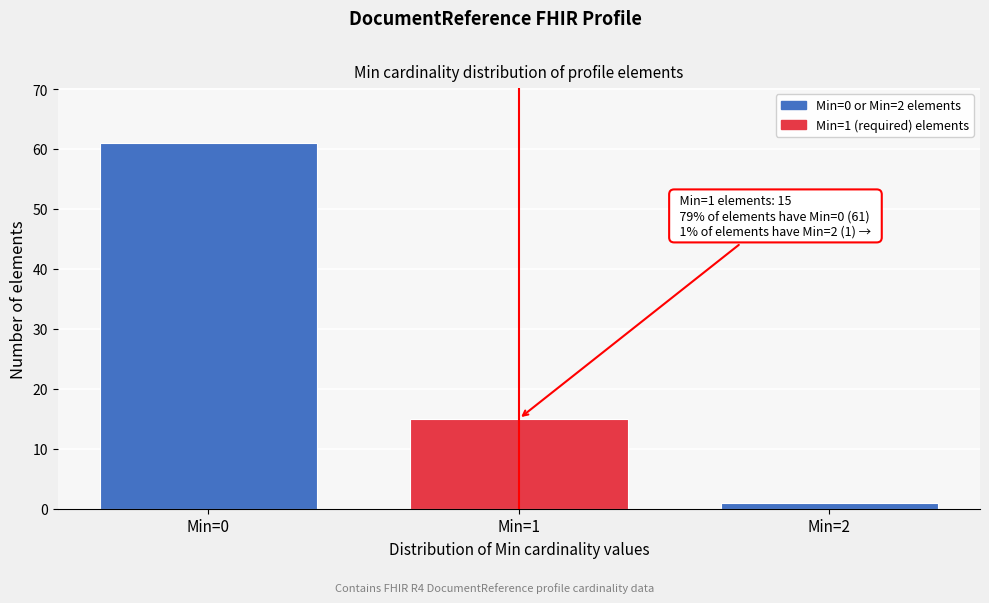

Reading left to right, extract all data points from this chart.

Min=0=61	Min=1=15	Min=2=1